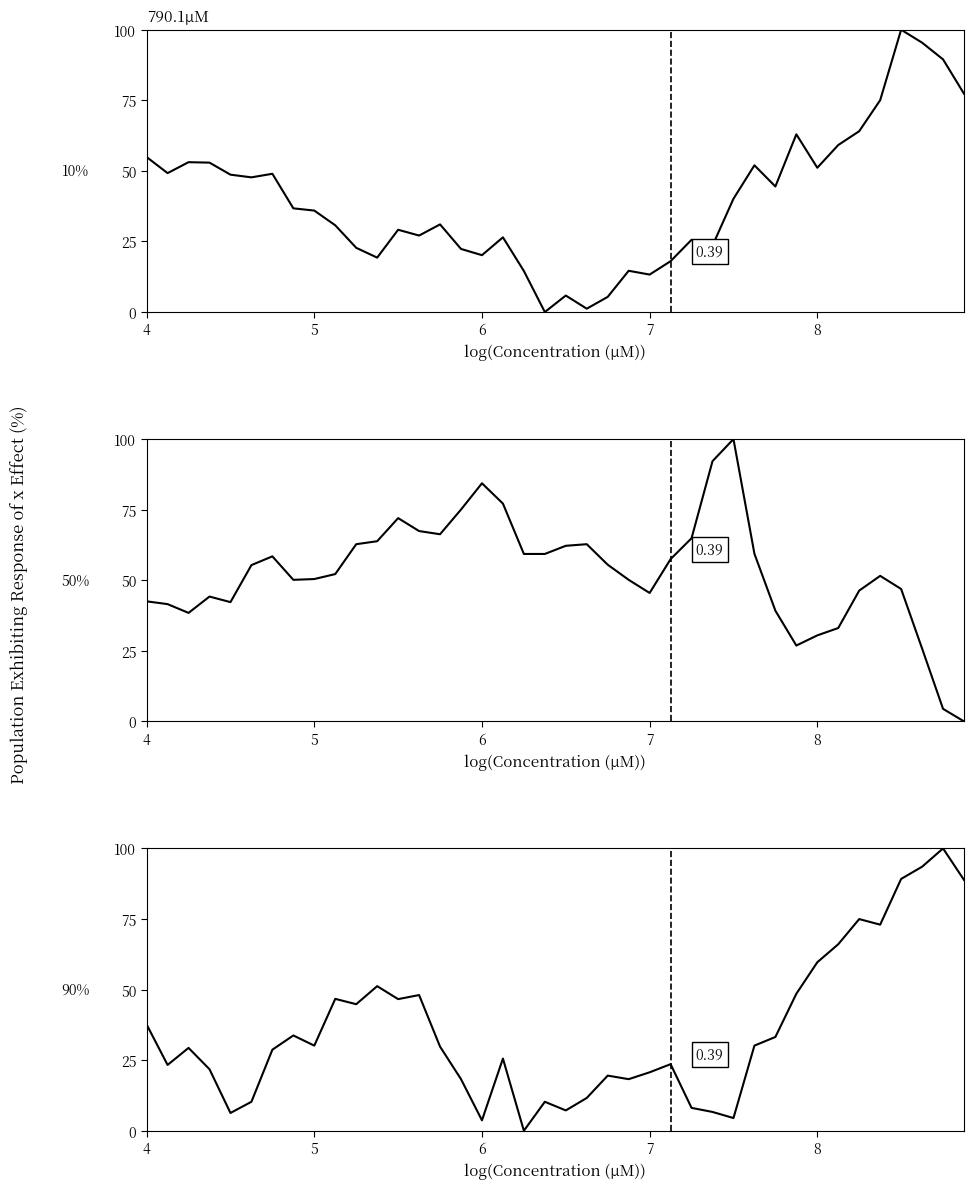

At how many categories does at least one series exceed 8?

40